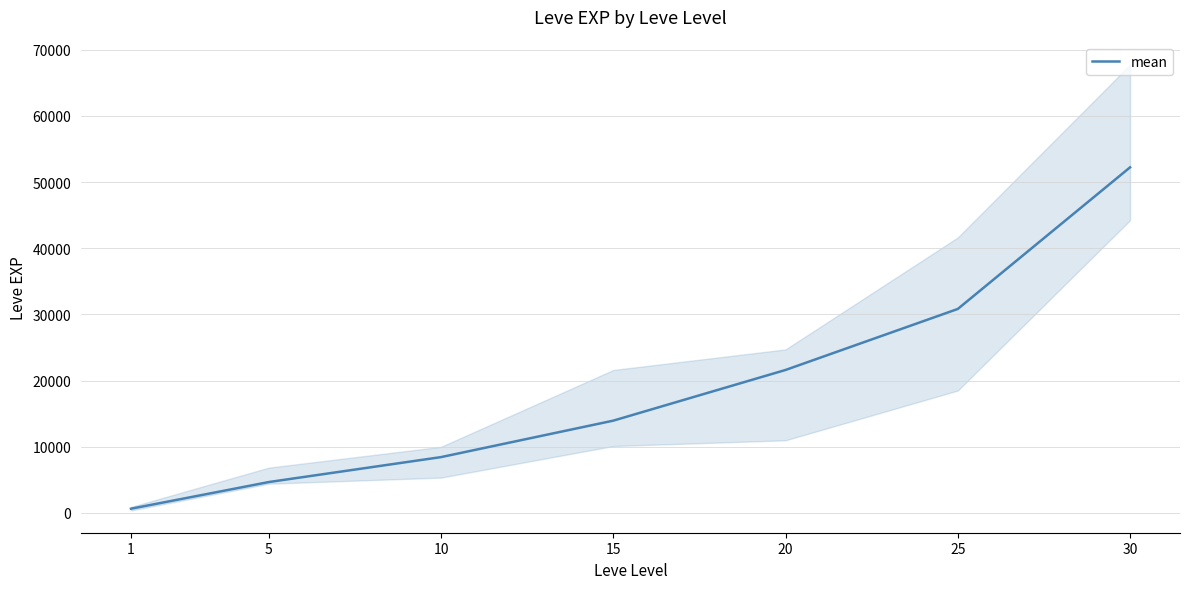

Which label corresponds to the smallest value in the chart?

1